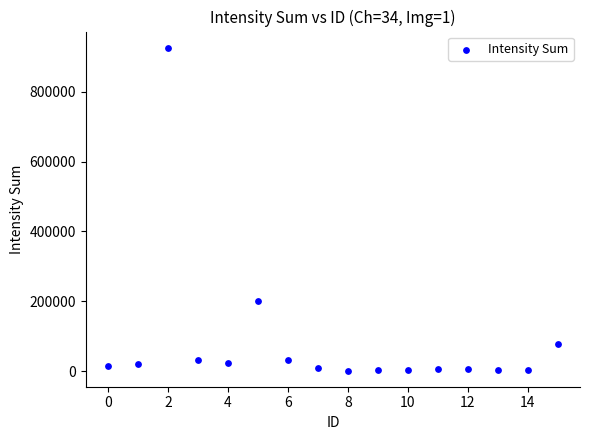

What Y value in the scatter plot is closest to 463779?

201035